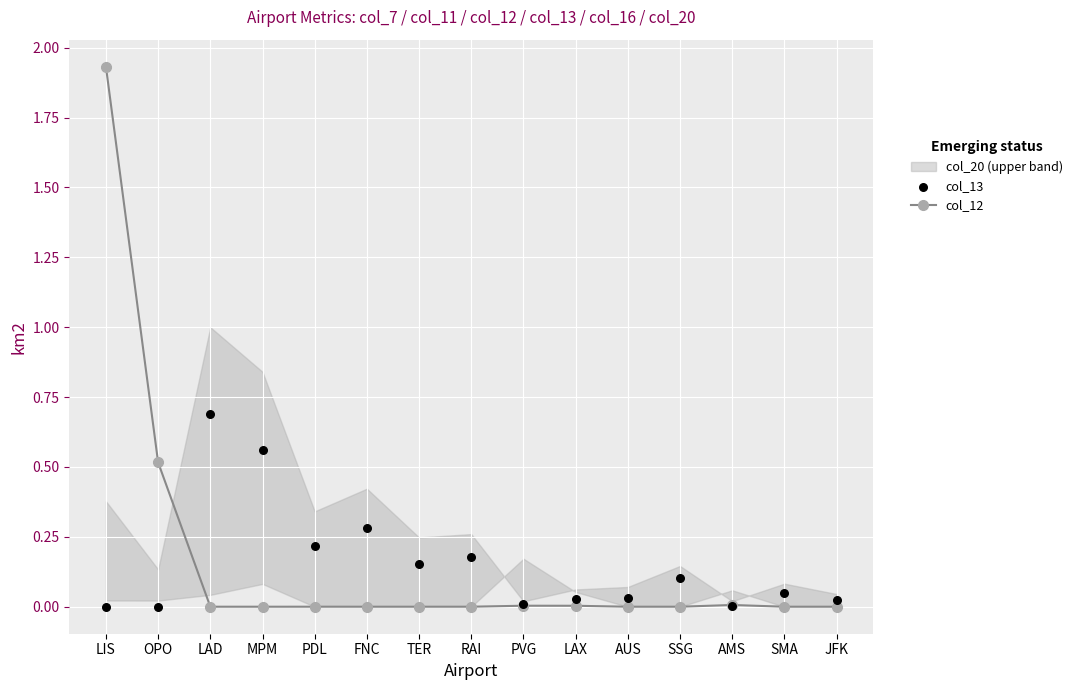

Is the value of col_13 at JFK greater than the value of col_12 at MPM?

Yes